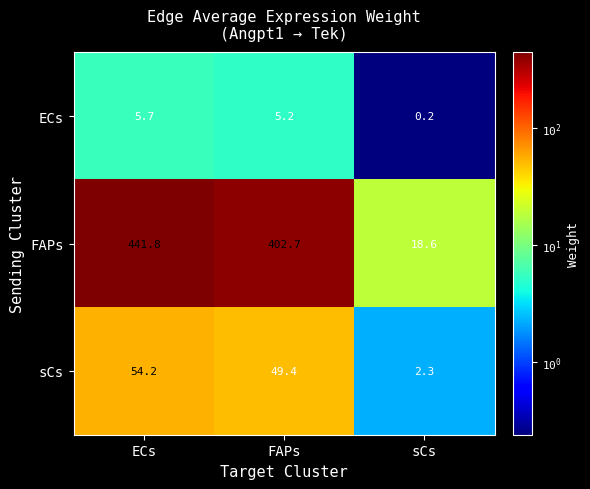

What is the total value across all series at sCs?

21.1